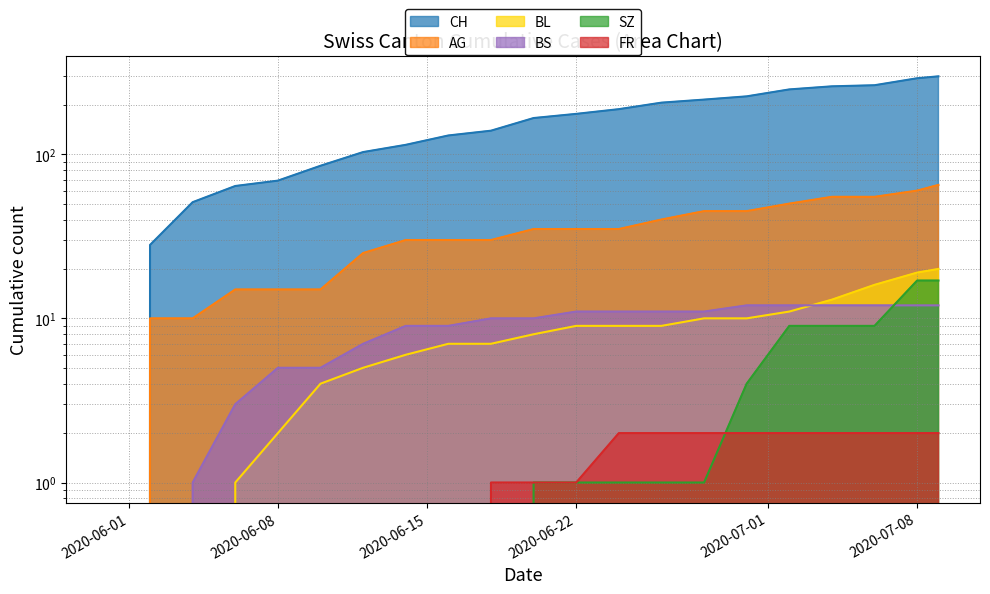

True or false: BS has a value of 5 at 2020-06-10.

True